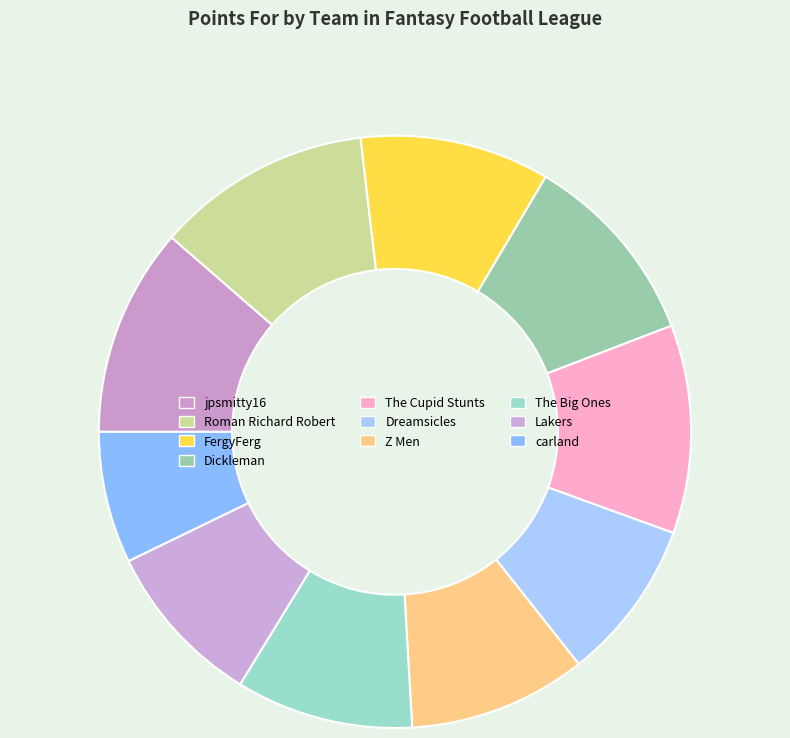

Does Lakers represent more than half of the total?

No